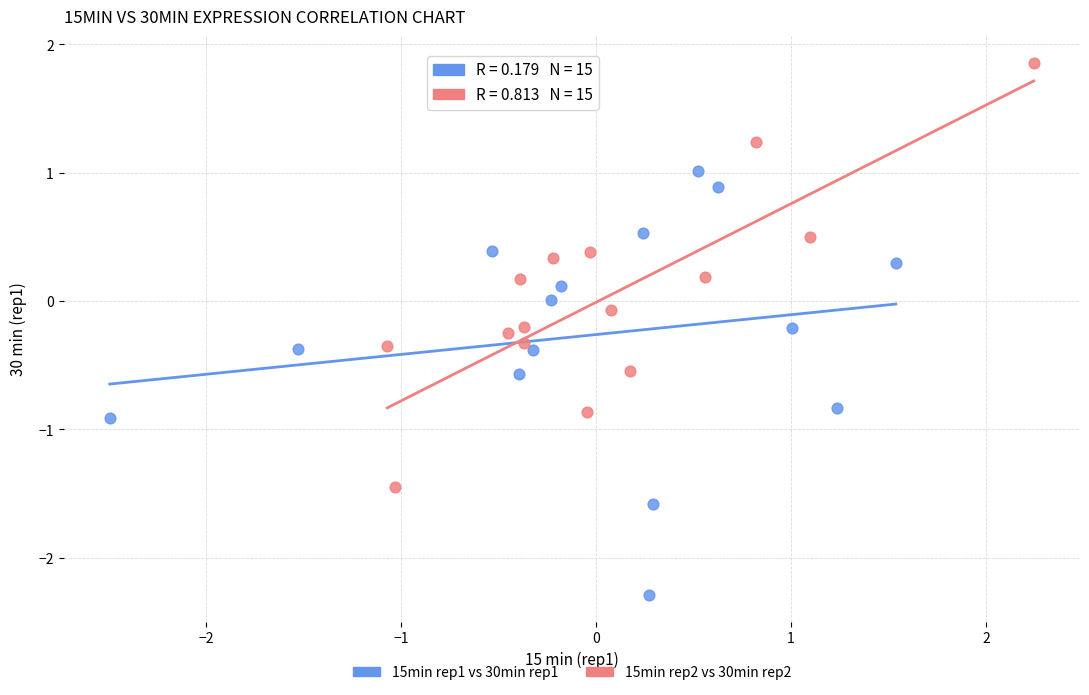

Which series reaches the minimum Y coordinate?

15min rep1 vs 30min rep1